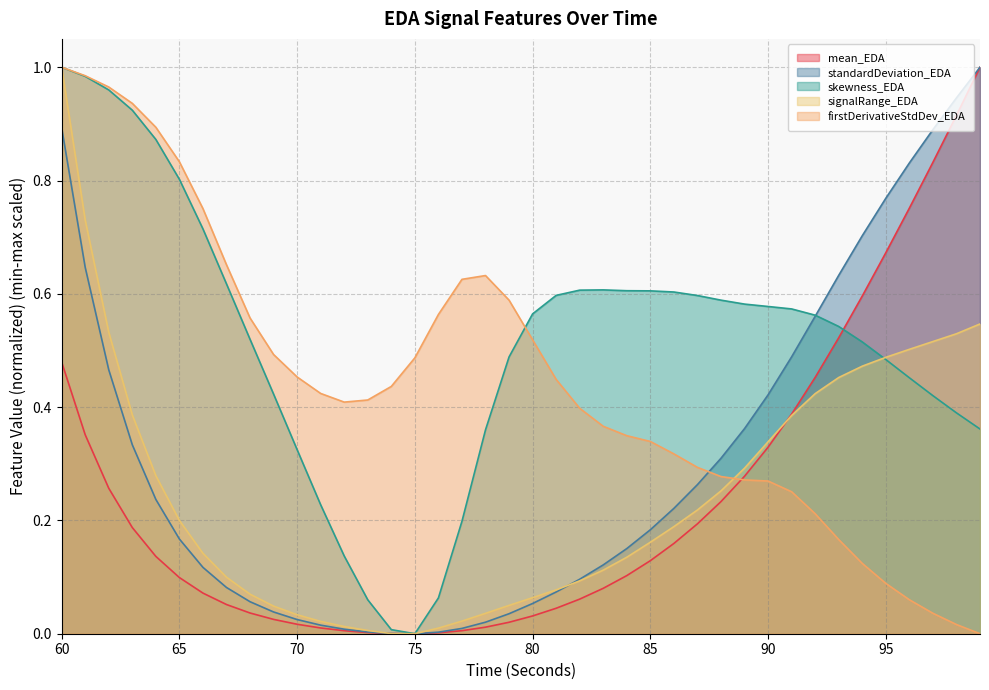

At which category does skewness_EDA reach its first local valley?

75